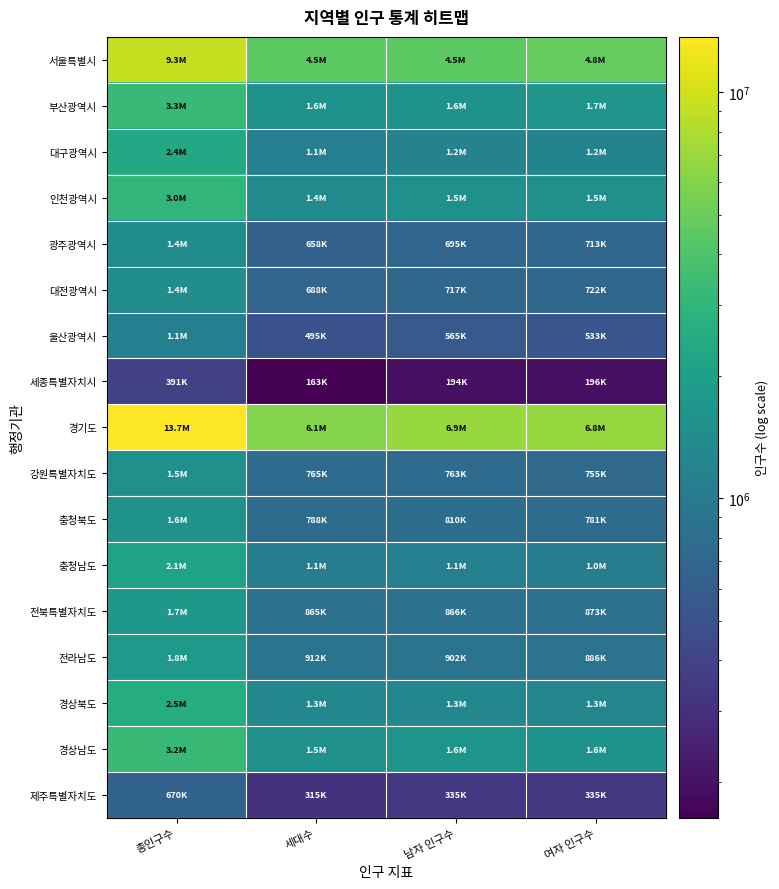

Reading left to right, what are all the values shown in this chart?

서울특별시: 총인구수=9331828	세대수=4482063	남자 인구수=4505355	여자 인구수=4826473
부산광역시: 총인구수=3266598	세대수=1570403	남자 인구수=1589912	여자 인구수=1676686
대구광역시: 총인구수=2363629	세대수=1104130	남자 인구수=1159601	여자 인구수=1204028
인천광역시: 총인구수=3021010	세대수=1373827	남자 인구수=1509243	여자 인구수=1511767
광주광역시: 총인구수=1408422	세대수=658075	남자 인구수=695224	여자 인구수=713198
대전광역시: 총인구수=1439157	세대수=687757	남자 인구수=717291	여자 인구수=721866
울산광역시: 총인구수=1098049	세대수=495378	남자 인구수=564888	여자 인구수=533161
세종특별자치시: 총인구수=390685	세대수=163432	남자 인구수=194413	여자 인구수=196272
경기도: 총인구수=13694685	세대수=6058202	남자 인구수=6882186	여자 인구수=6812499
강원특별자치도: 총인구수=1517766	세대수=764834	남자 인구수=763025	여자 인구수=754741
충청북도: 총인구수=1591177	세대수=787756	남자 인구수=809920	여자 인구수=781257
충청남도: 총인구수=2136574	세대수=1052129	남자 인구수=1096128	여자 인구수=1040446
전북특별자치도: 총인구수=1738690	세대수=864608	남자 인구수=866030	여자 인구수=872660
전라남도: 총인구수=1788819	세대수=912412	남자 인구수=902380	여자 인구수=886439
경상북도: 총인구수=2531384	세대수=1291568	남자 인구수=1280547	여자 인구수=1250837
경상남도: 총인구수=3228380	세대수=1537492	남자 인구수=1626926	여자 인구수=1601454
제주특별자치도: 총인구수=670368	세대수=314862	남자 인구수=335255	여자 인구수=335113